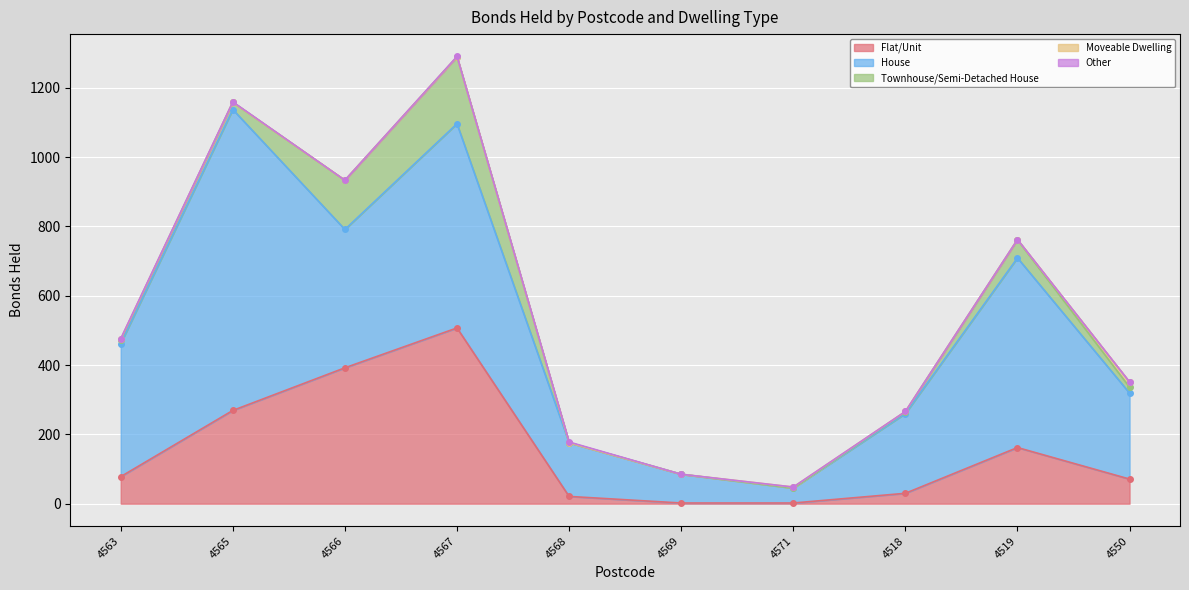

What is the average value of the Townhouse/Semi-Detached House series?

44